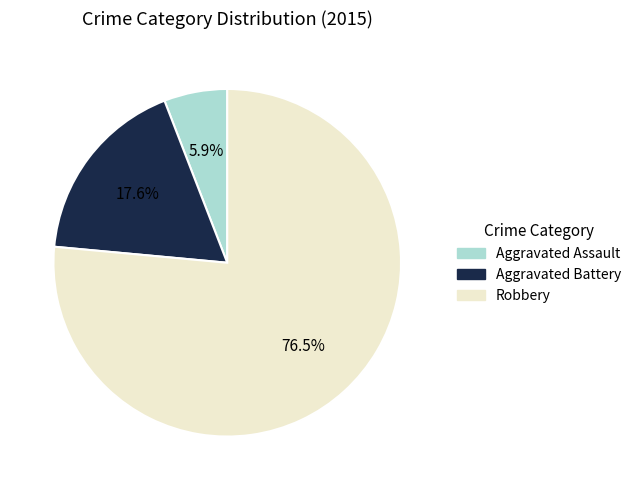

True or false: Aggravated Battery accounts for 3% of the total.

False